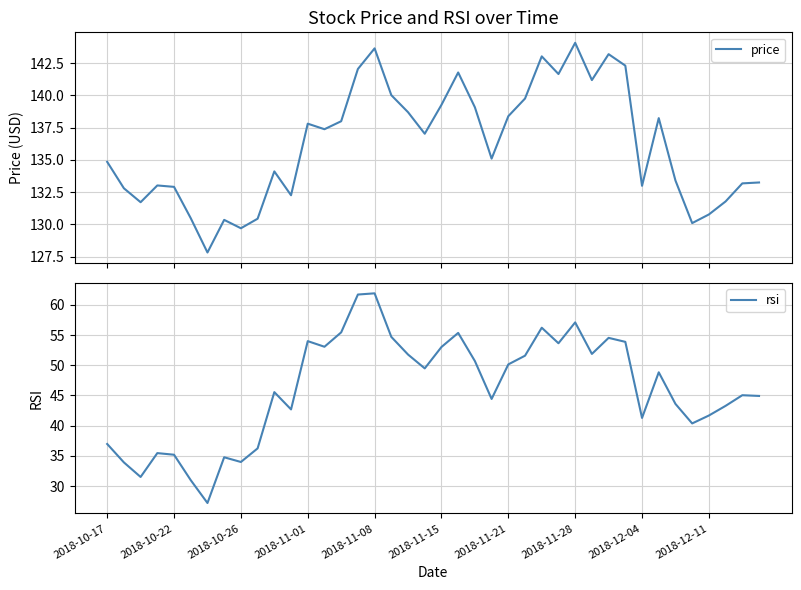

What is the smallest value displayed?

27.2